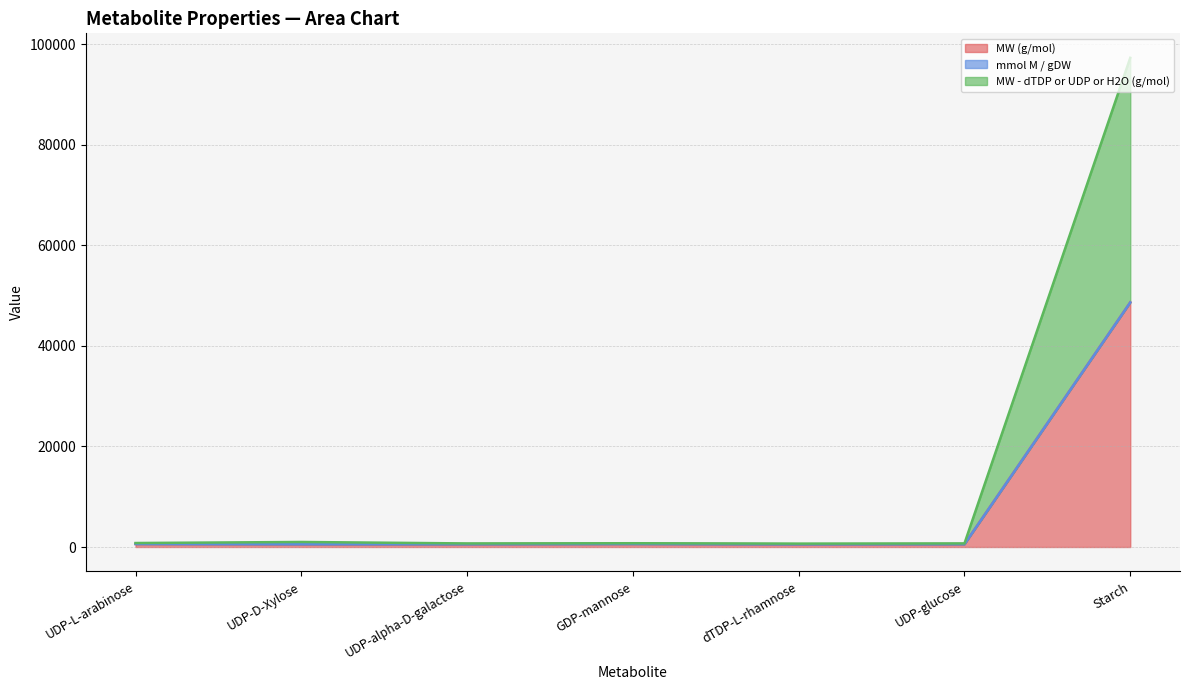

List the labels in order of MW (g/mol) value, largest first.

Starch, GDP-mannose, UDP-L-arabinose, UDP-glucose, UDP-D-Xylose, UDP-alpha-D-galactose, dTDP-L-rhamnose